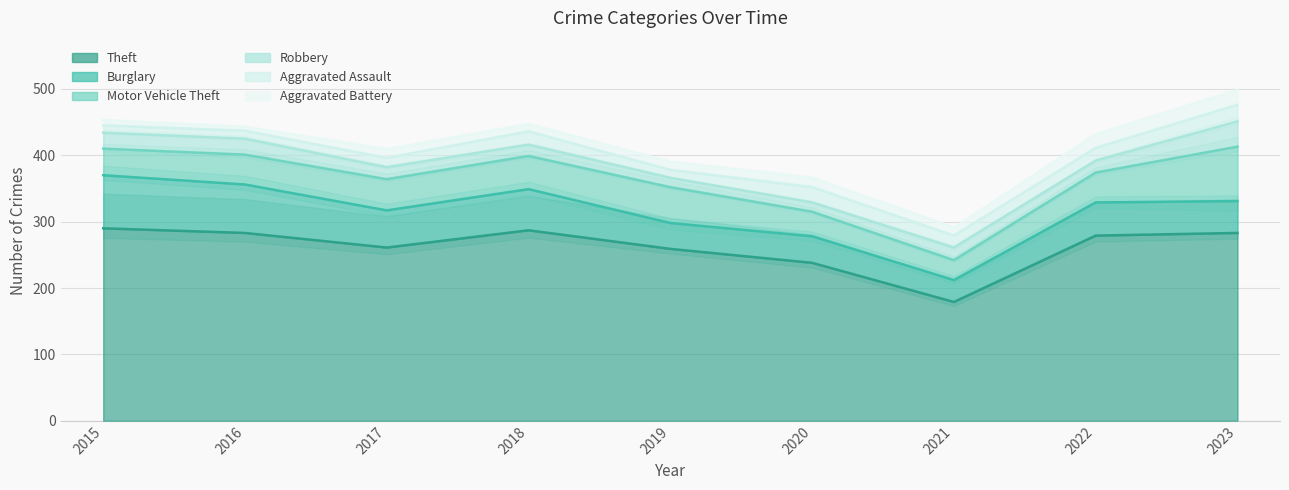

What is the value of the Motor Vehicle Theft point at the 6th from the left?

37